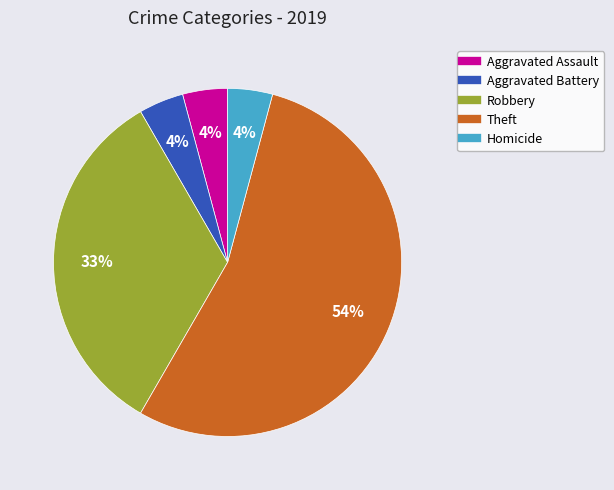

What percentage is the Robbery slice, to the nearest percent?

33%